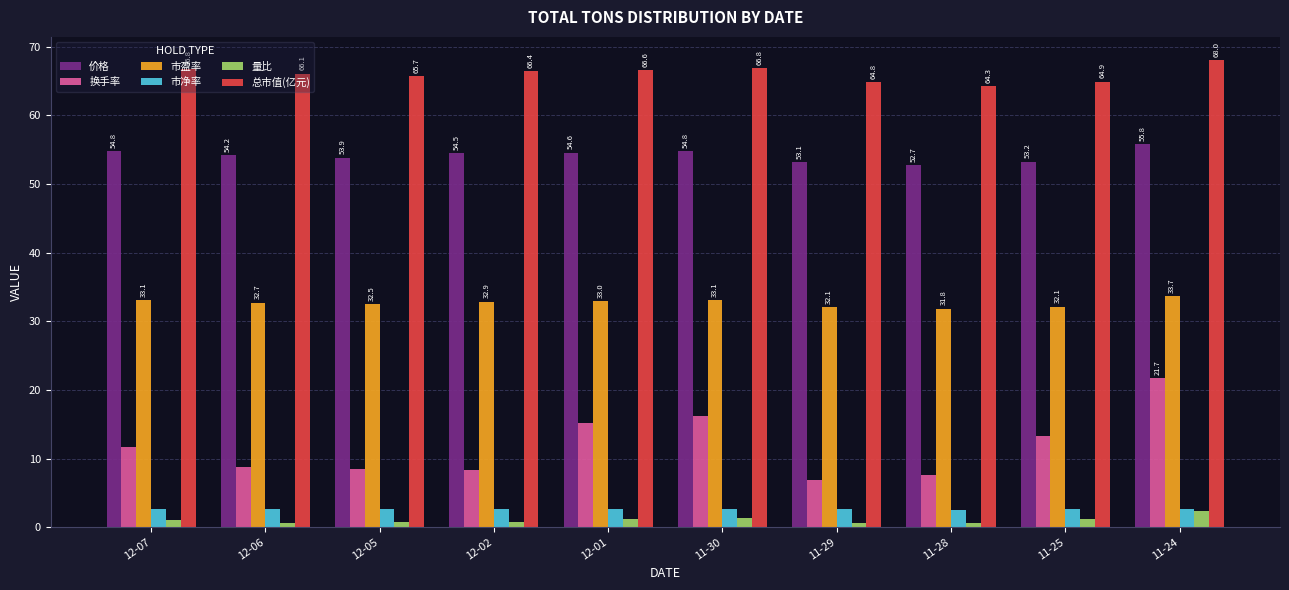

Does the chart contain any negative values?

No